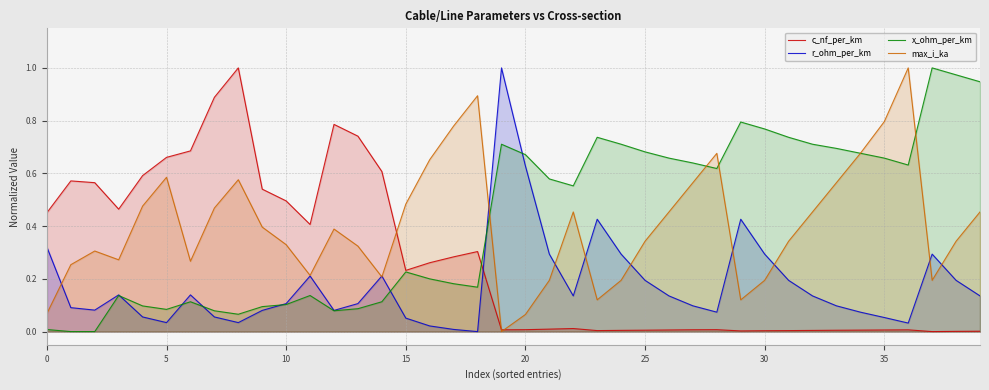

How many lines are shown in the chart?

4